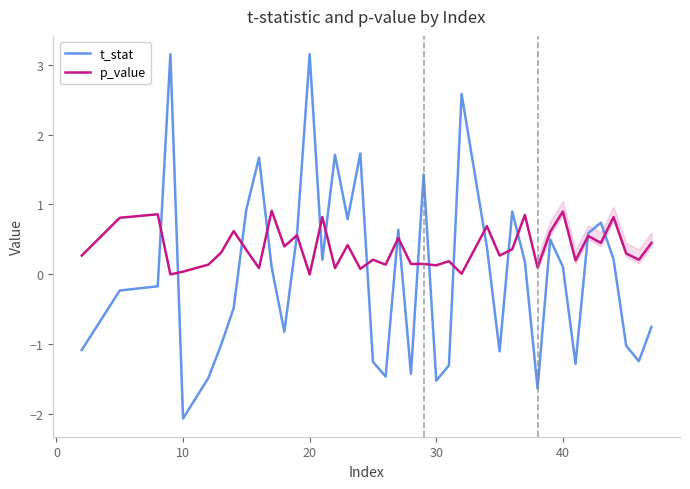

How many values in the t_stat series exceed 0?

21